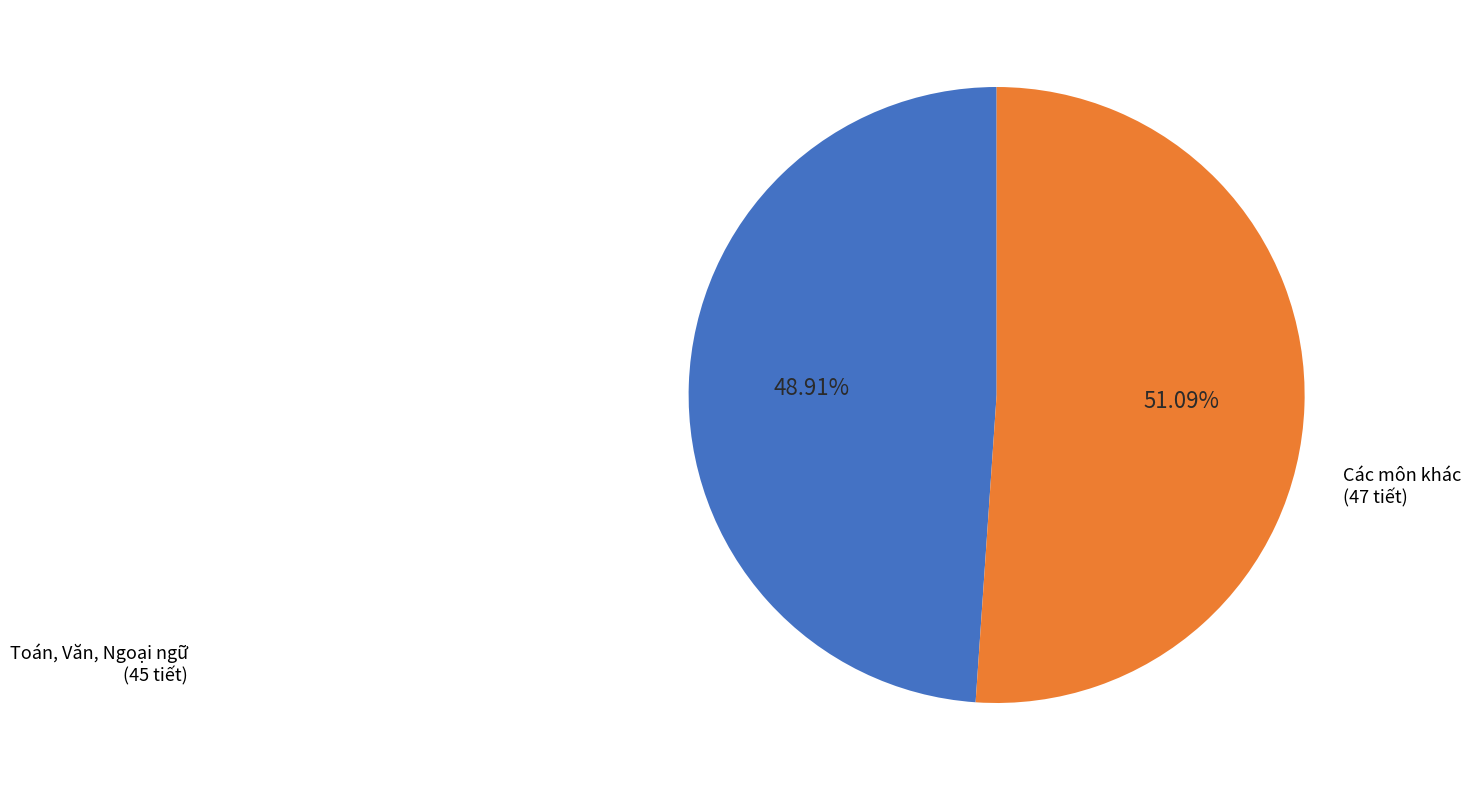

Is there a majority slice in this chart?

Yes